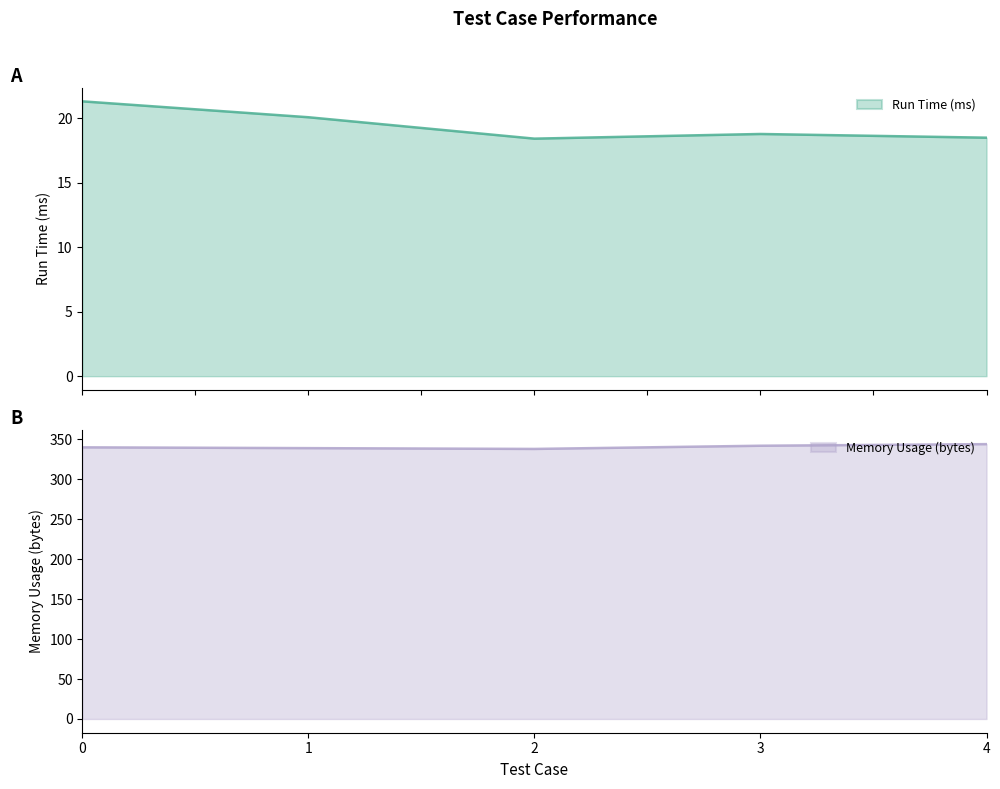

True or false: Memory Usage (bytes) and Run Time (ms) cross at least once.

False